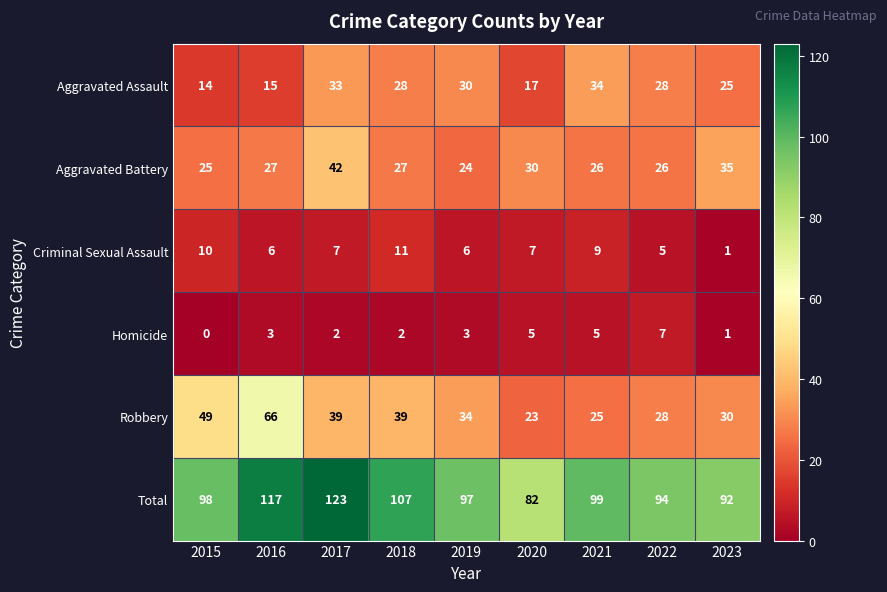

What is the difference between the Total values at 2022 and 2015?

4